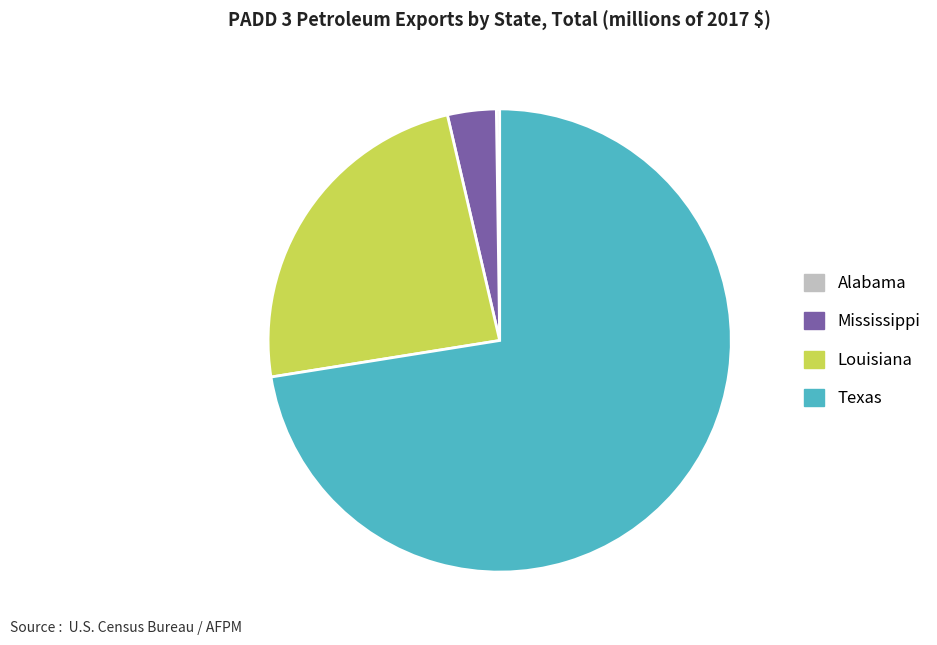

Does Texas represent more than half of the total?

Yes